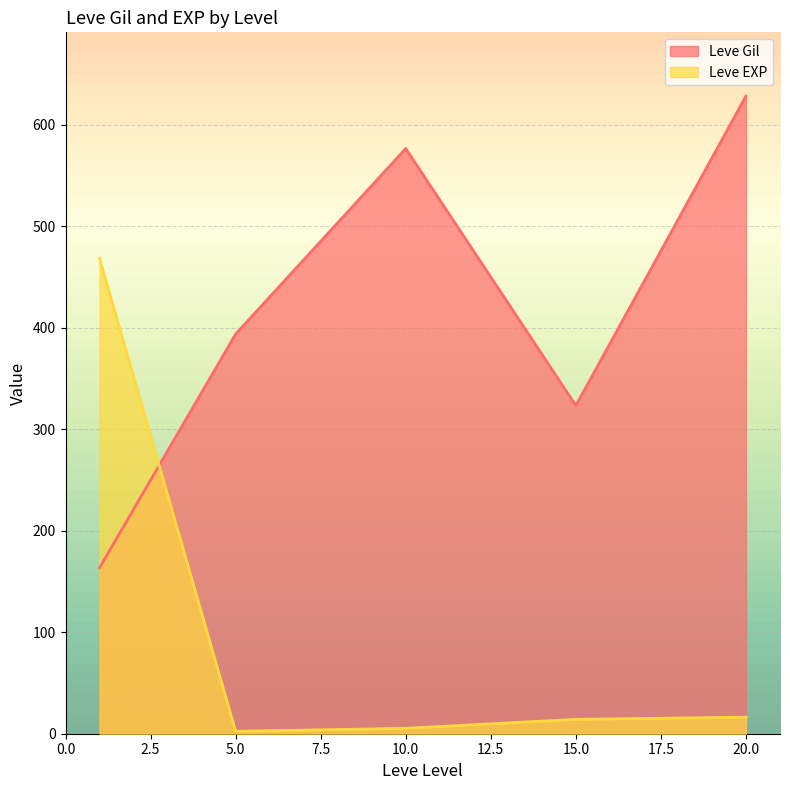

Which has a higher value, 1 or 15?

15